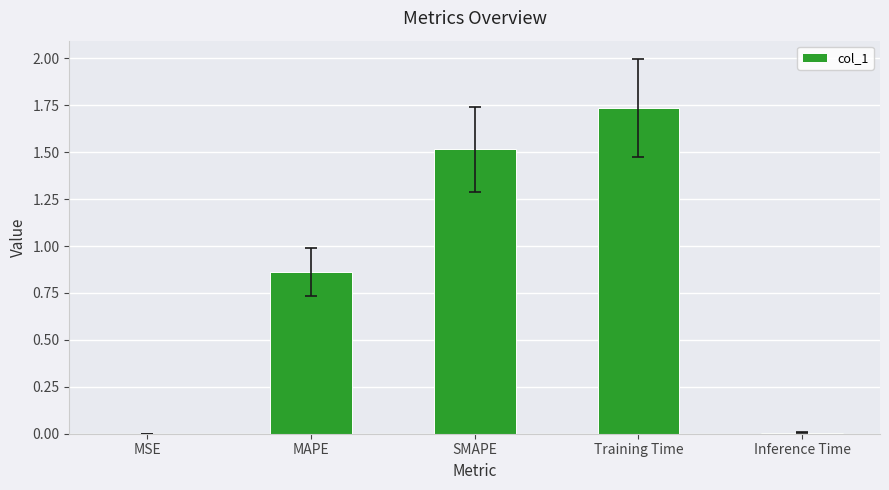

Which has a higher value, SMAPE or MSE?

SMAPE